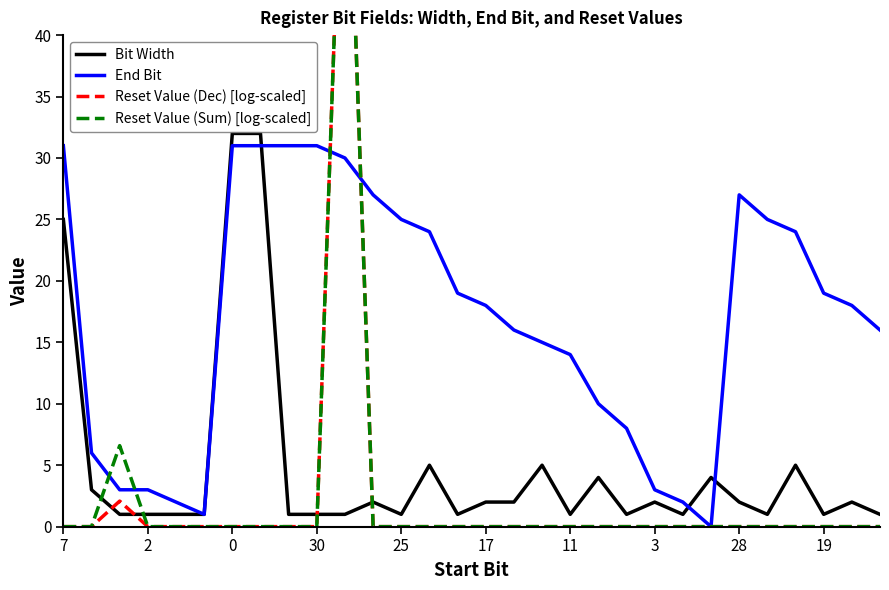

In Bit Width, how many points are higher than both neighbors (excluding endpoints)?

8